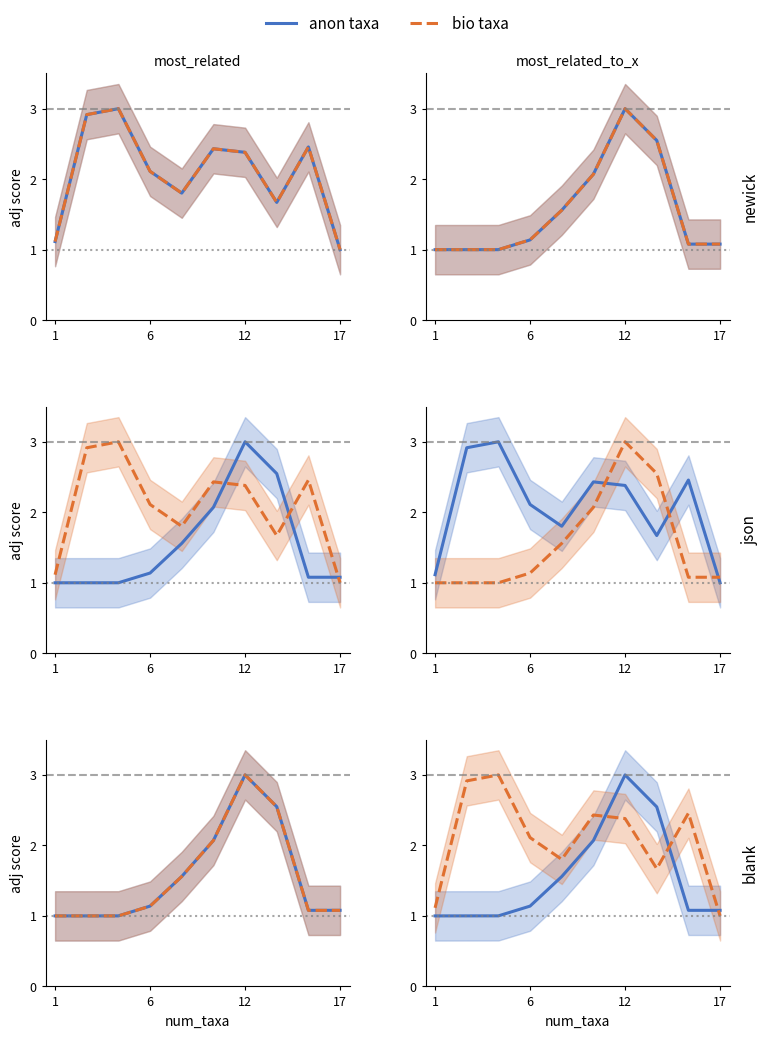

After their last crossing, which series has the higher values: bio taxa or anon taxa?

anon taxa